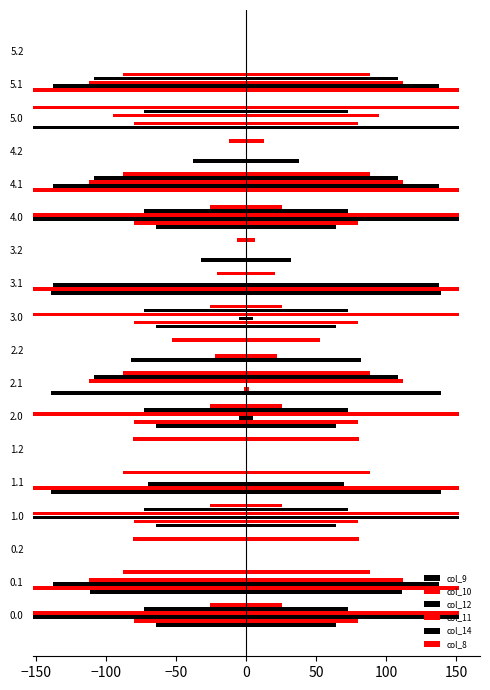

How many bars are there in total?

108